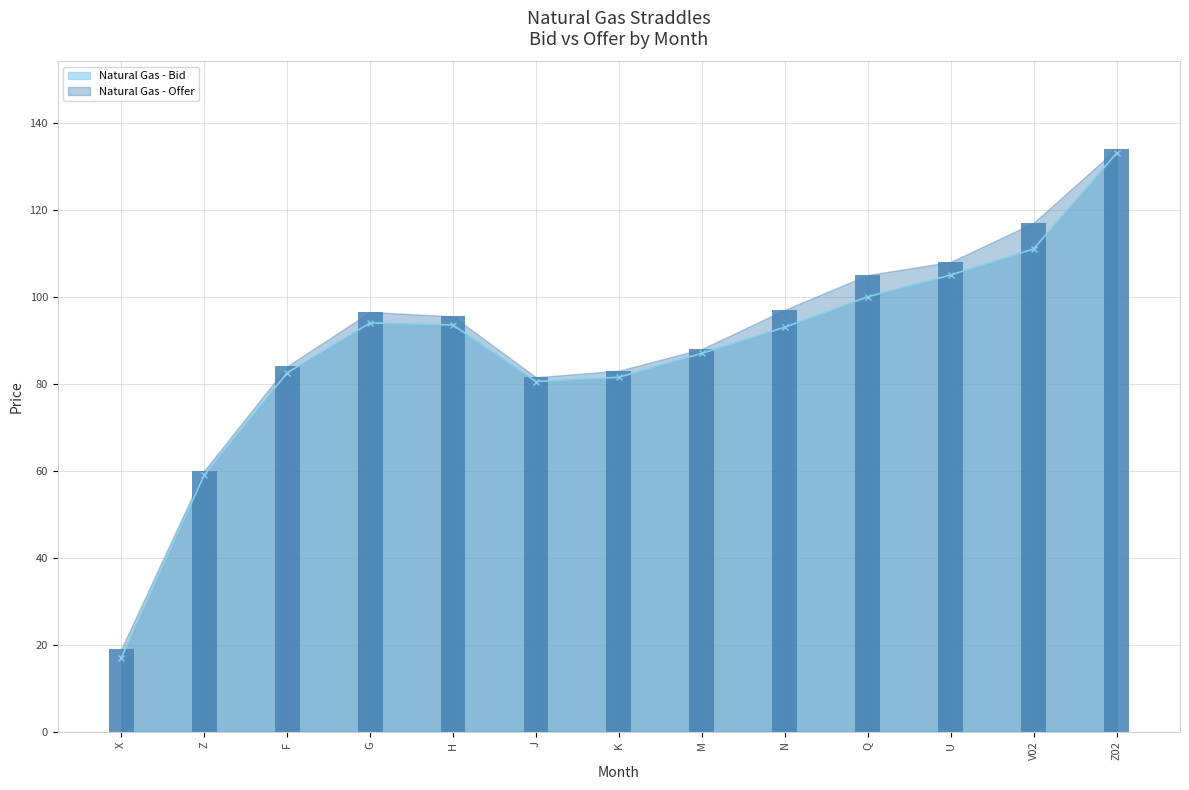

Which series has the largest total across all categories?

Natural Gas - Offer